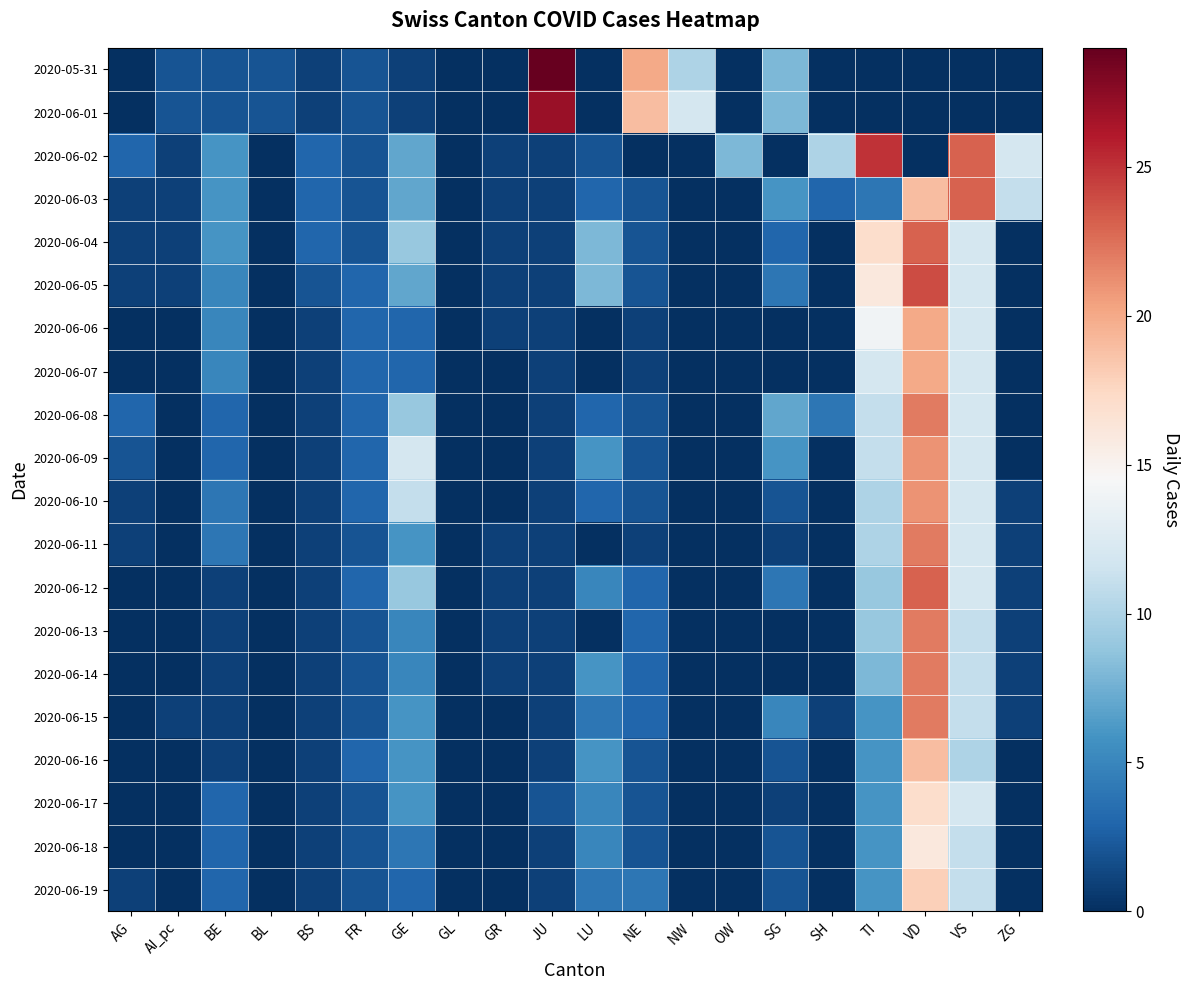

How many distinct data groups are displayed?

20